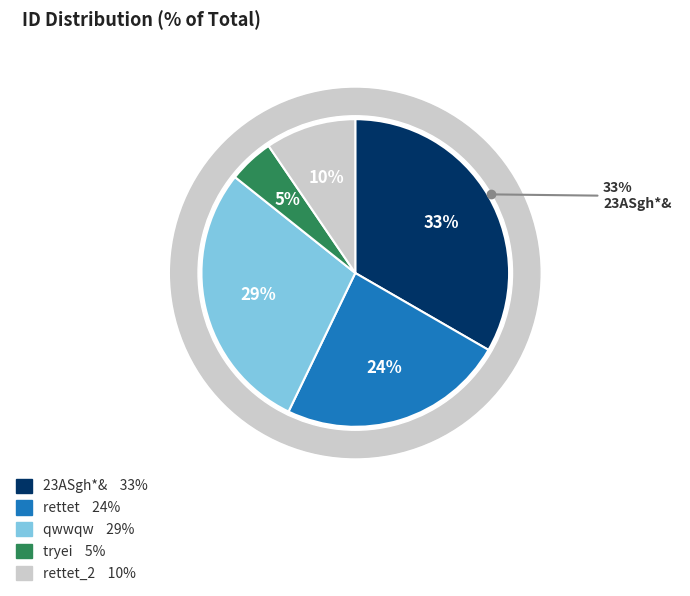

Does any single category account for the majority?

No